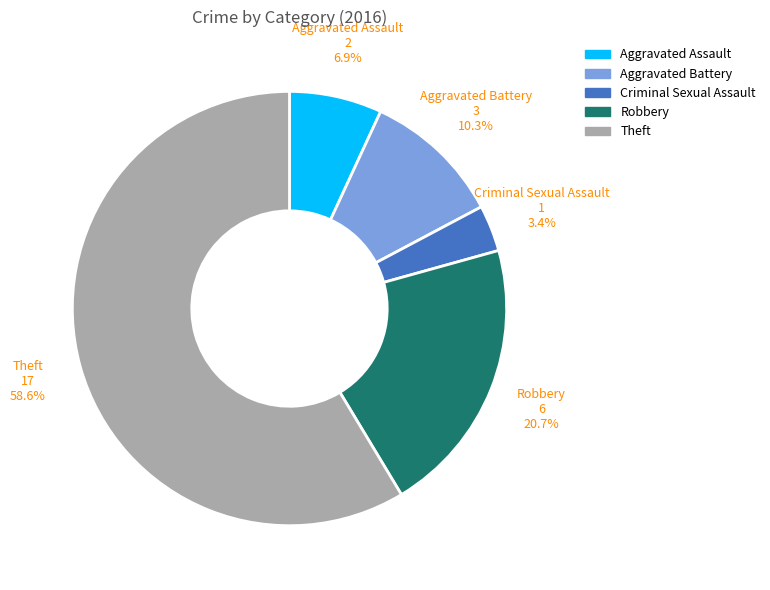

Does any single category account for the majority?

Yes